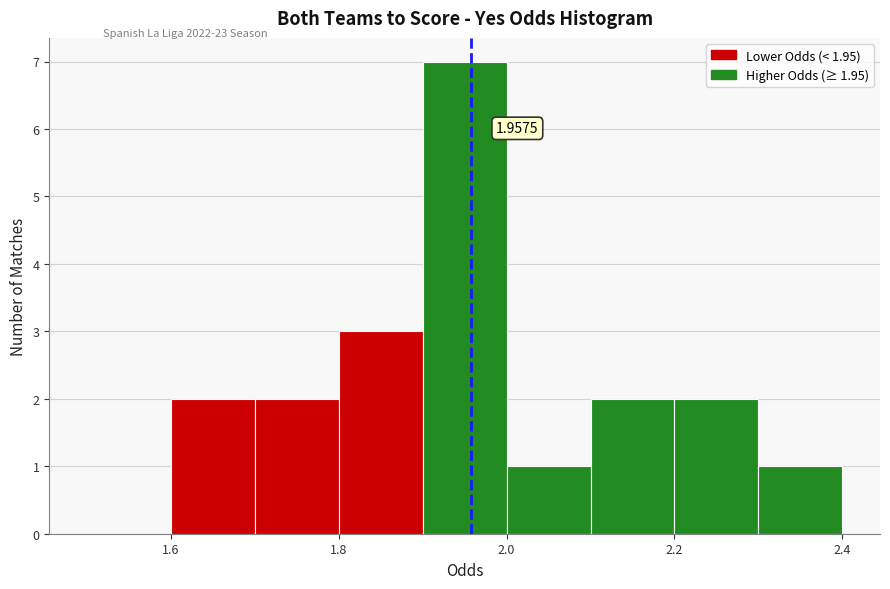

Over which range of the x-axis is the bar tallest?

1.9 to 2.0